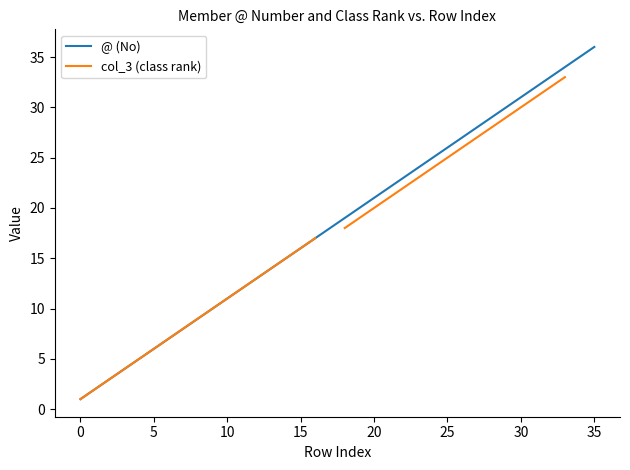

True or false: col_3 (class rank) has more than 2 points higher than both neighbors.

False